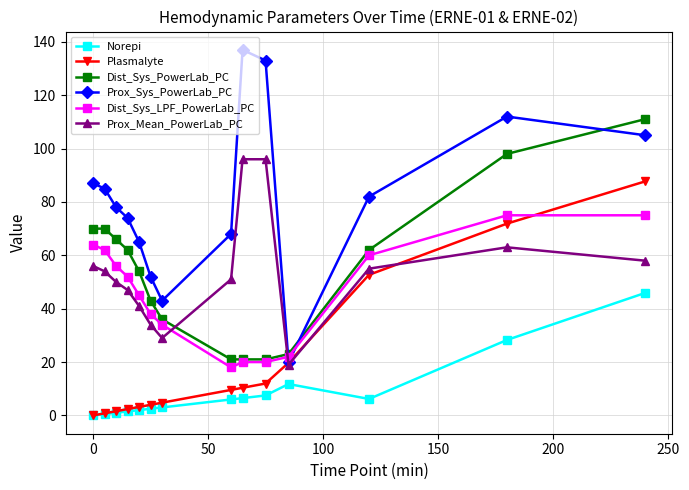

What is the maximum value for Prox_Mean_PowerLab_PC?

96.0